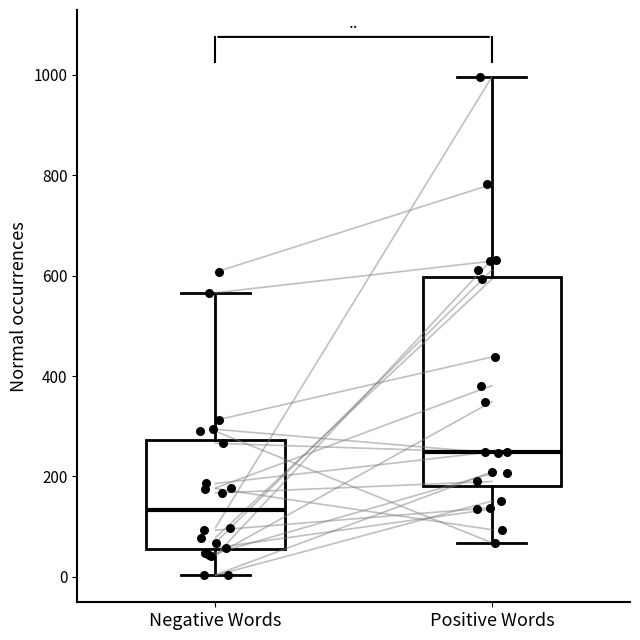

Reading left to right, transcribe this box plot: for each box, give where its median line is, the range the box spans, and where its two whiskers end, as read against the y-axis. The values are not printed on the chart, so give them approximately, as read against the axis.

Negative Words: median 140, box 60 to 280, whiskers 0 to 560
Positive Words: median 240, box 180 to 600, whiskers 60 to 1000